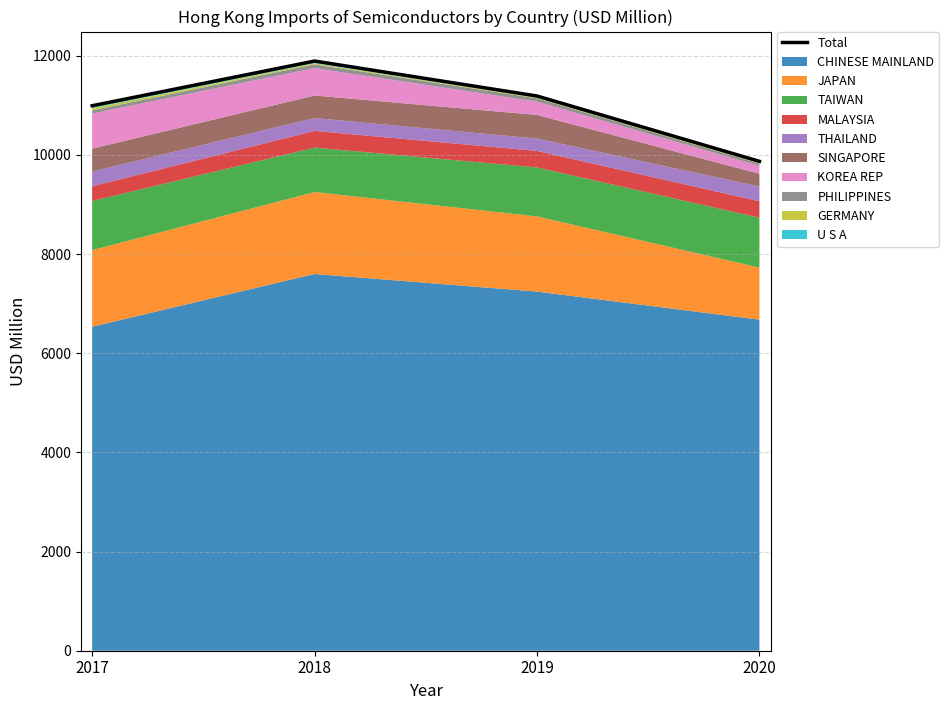

What is the maximum value shown in the chart?

11893.9